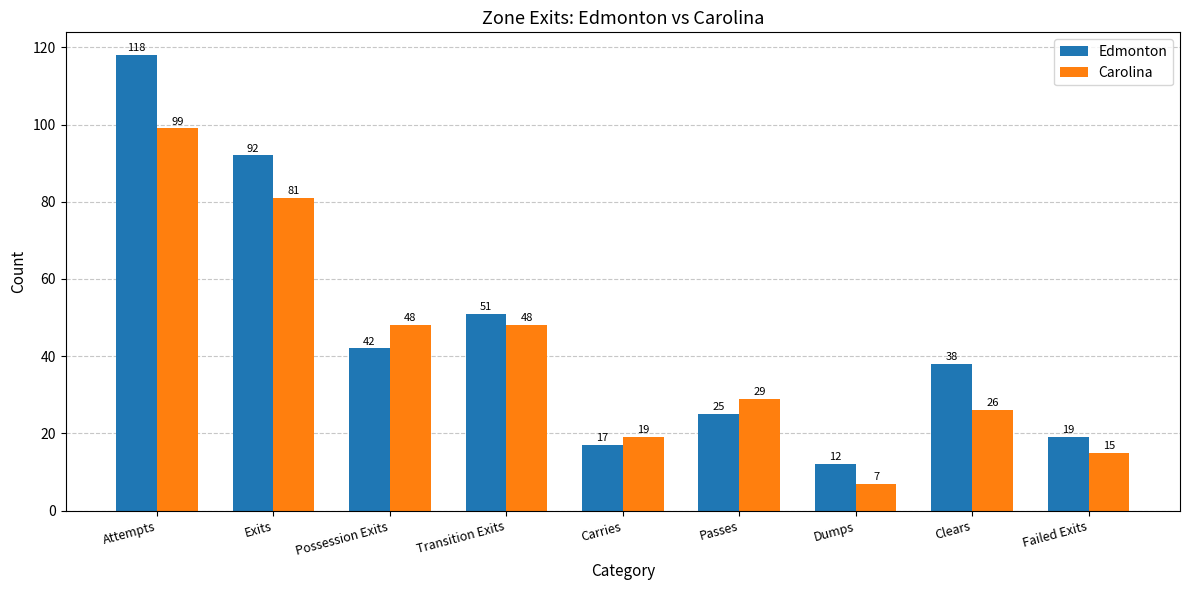

How many data points in Edmonton are less than 38?

4